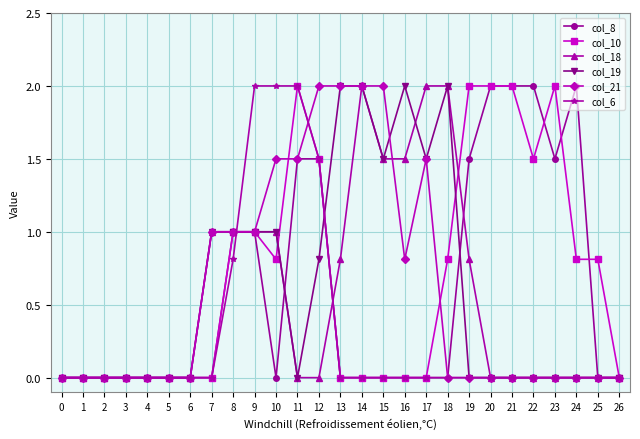

Is the value of col_10 at 18 greater than the value of col_8 at 23?

No